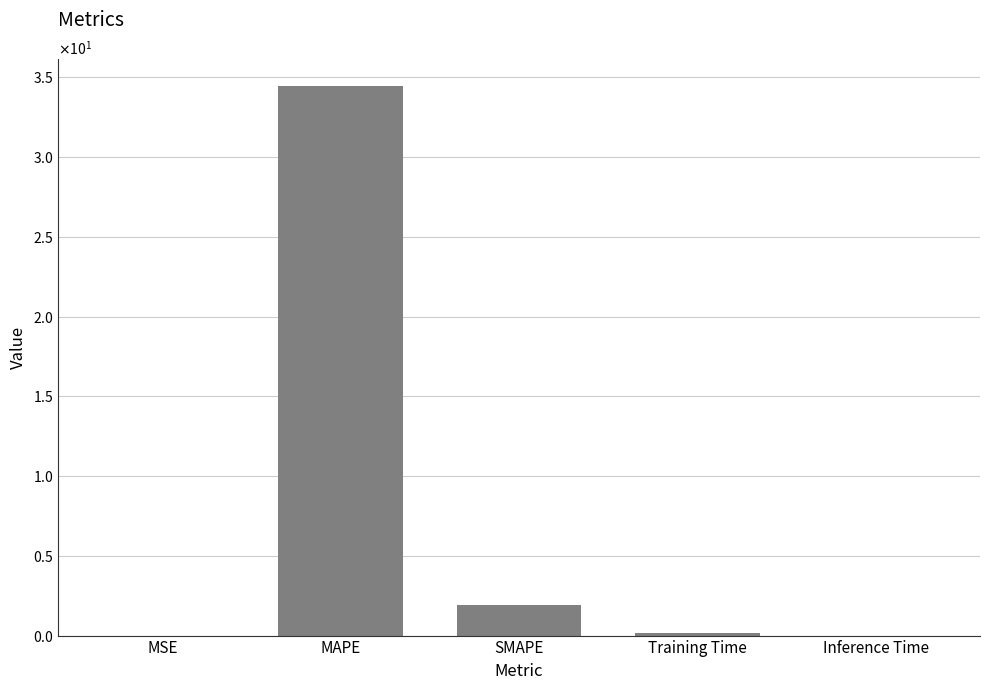

What is the difference between the maximum and minimum values?

34.4